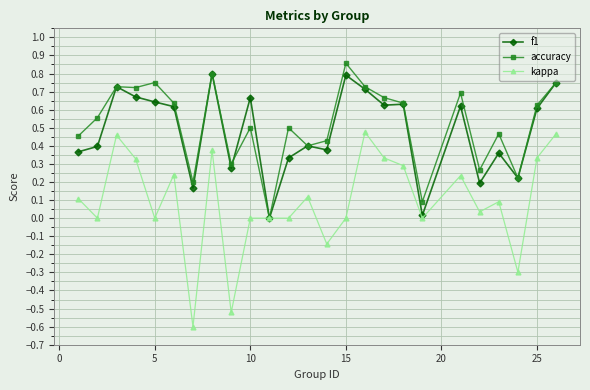

Which series has the widest spread of values?

kappa